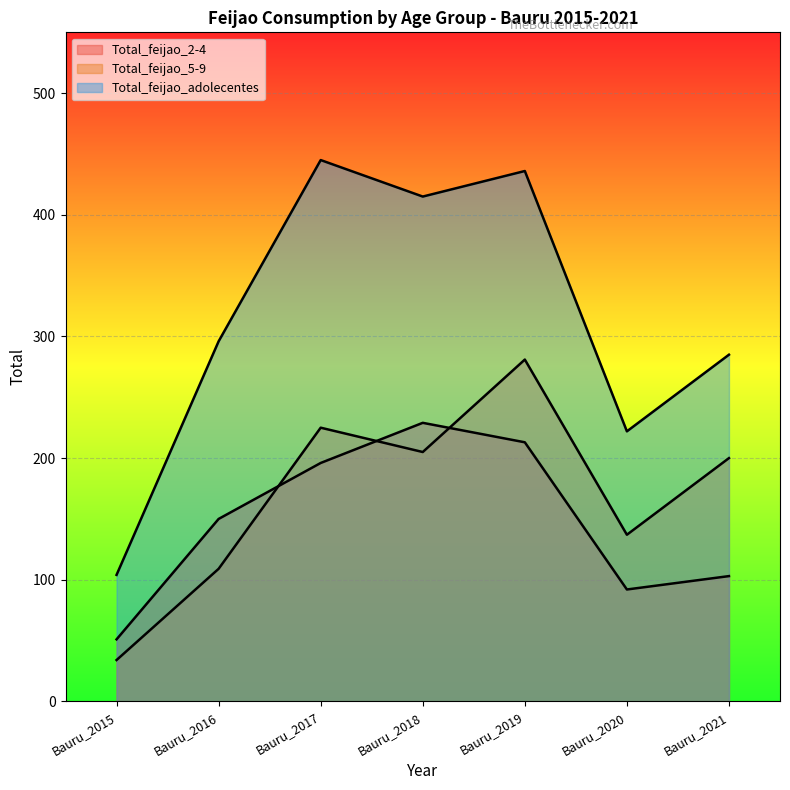

How many values in the Total_feijao_5-9 series are below 200?

3